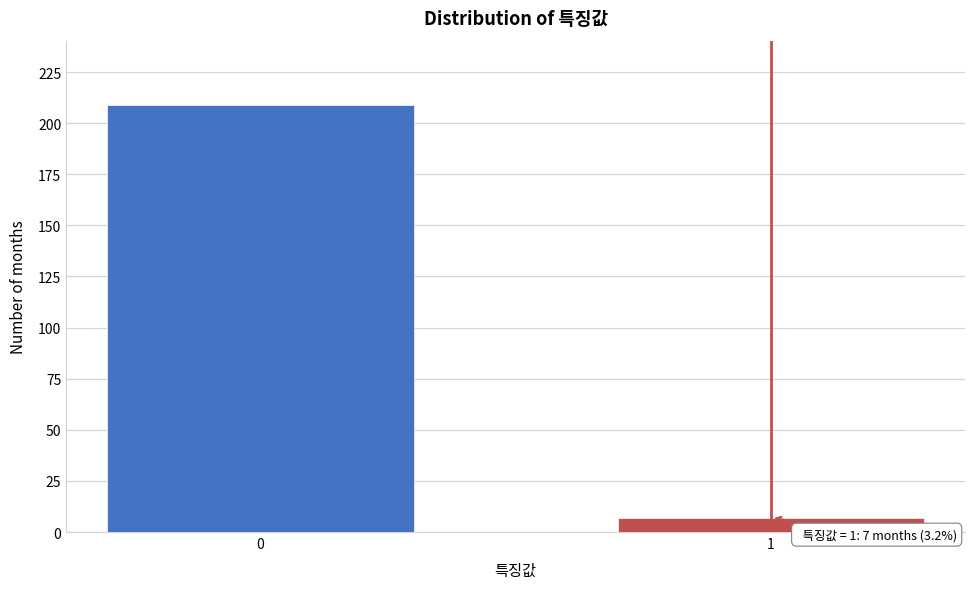

Reading left to right, transcribe all the data shown in this chart.

0=209	1=7